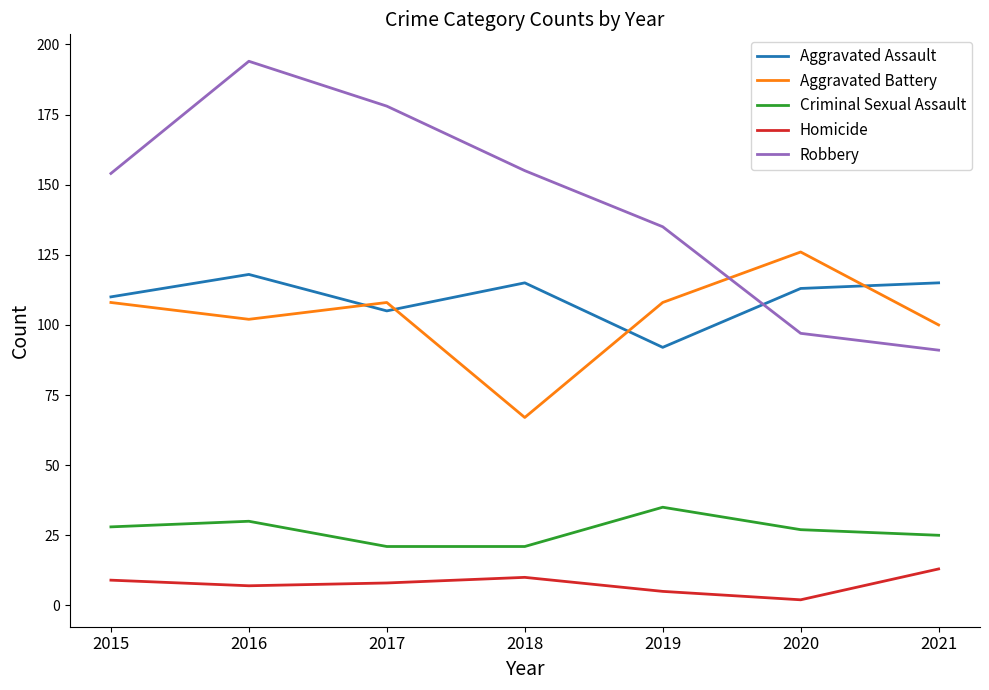

Reading left to right, list all the values displayed in this chart.

Aggravated Assault: 2015=110	2016=118	2017=105	2018=115	2019=92	2020=113	2021=115
Aggravated Battery: 2015=108	2016=102	2017=108	2018=67	2019=108	2020=126	2021=100
Criminal Sexual Assault: 2015=28	2016=30	2017=21	2018=21	2019=35	2020=27	2021=25
Homicide: 2015=9	2016=7	2017=8	2018=10	2019=5	2020=2	2021=13
Robbery: 2015=154	2016=194	2017=178	2018=155	2019=135	2020=97	2021=91